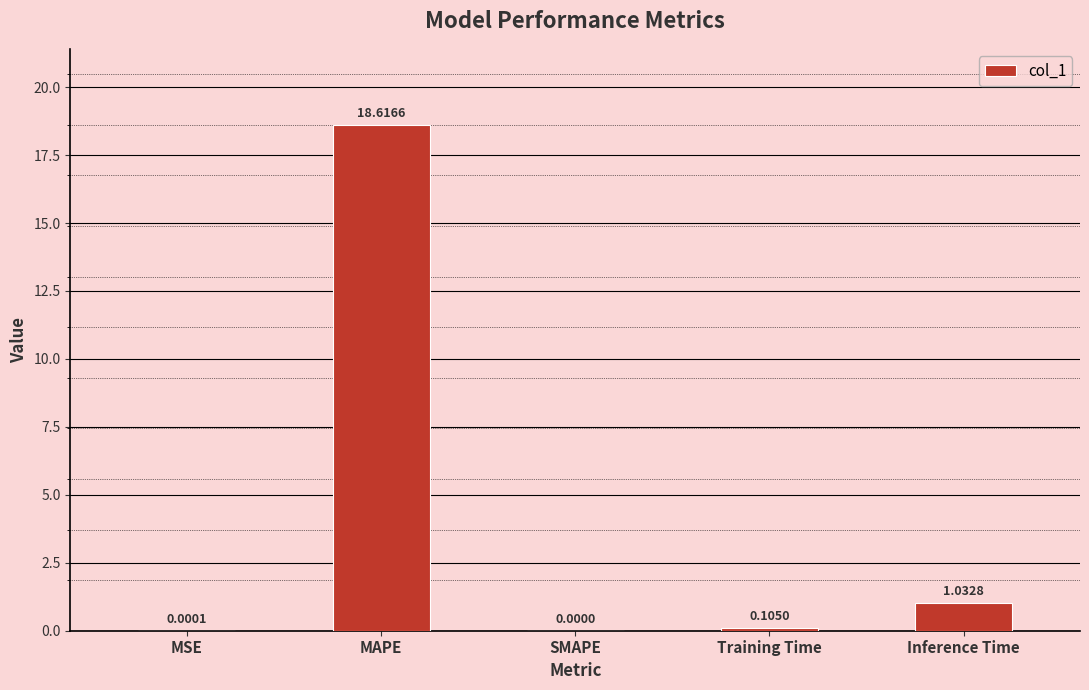

How many values are above zero?

4